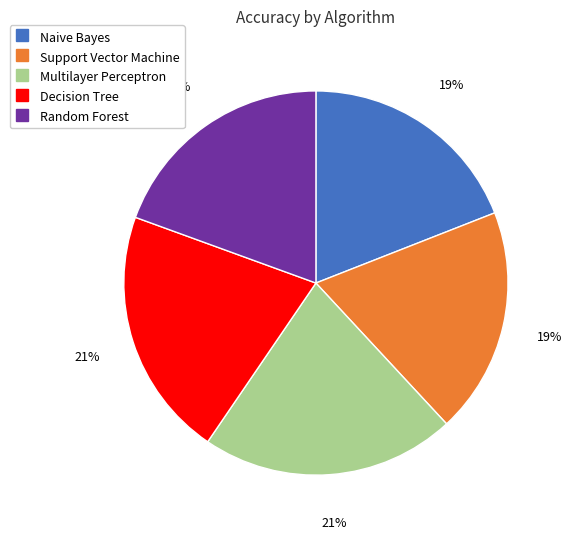

To the nearest percent, what portion does Decision Tree represent?

21%